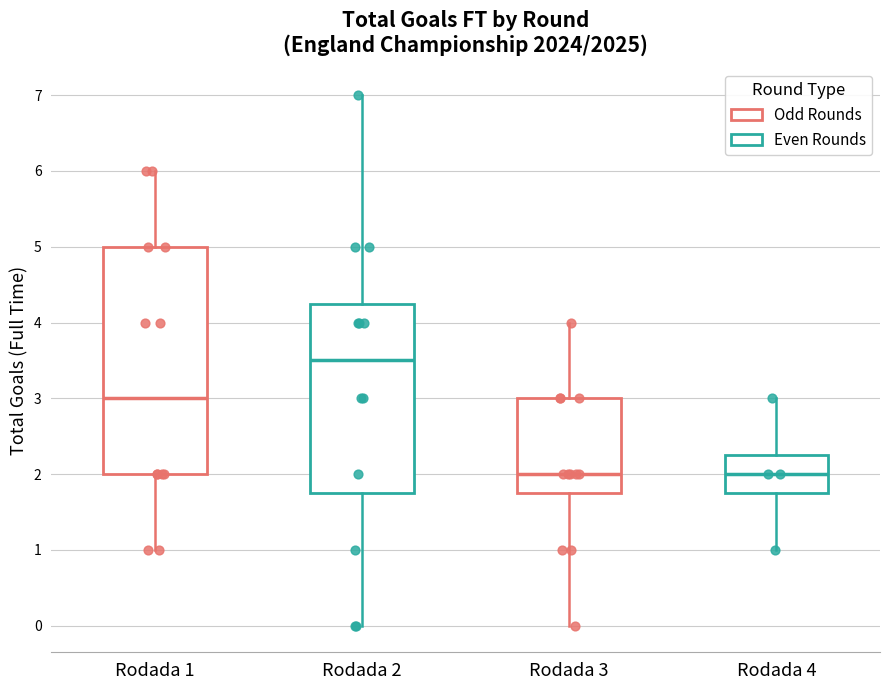

Which box is the tallest, from its lower edge to its upper edge?

Rodada 1